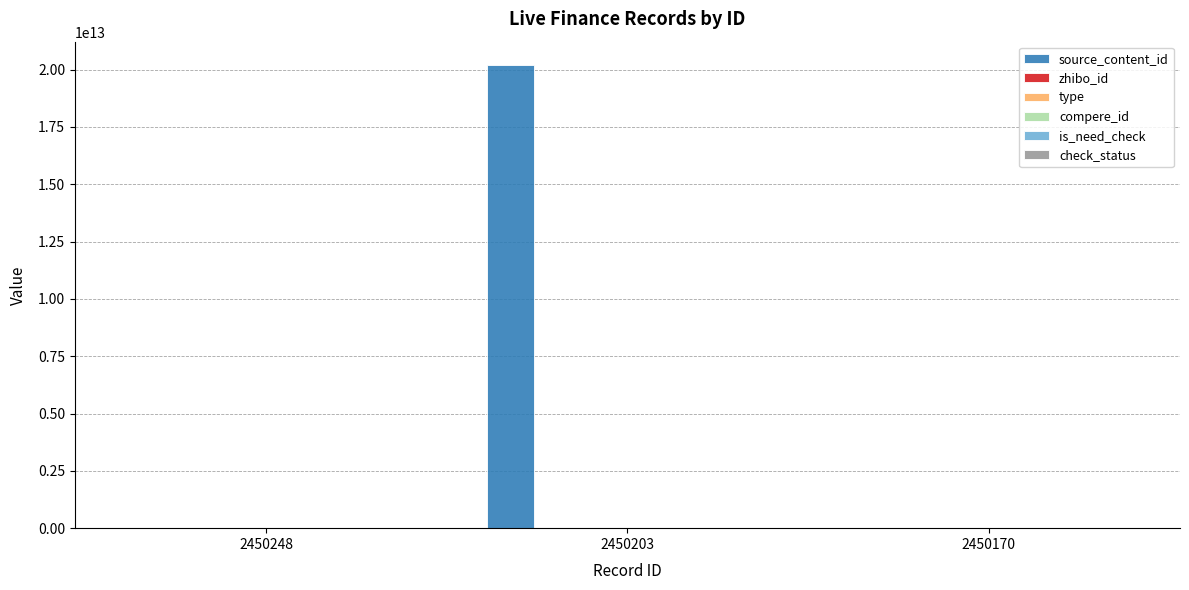

List the series in order of their peak value, highest first.

source_content_id, zhibo_id, check_status, type, compere_id, is_need_check